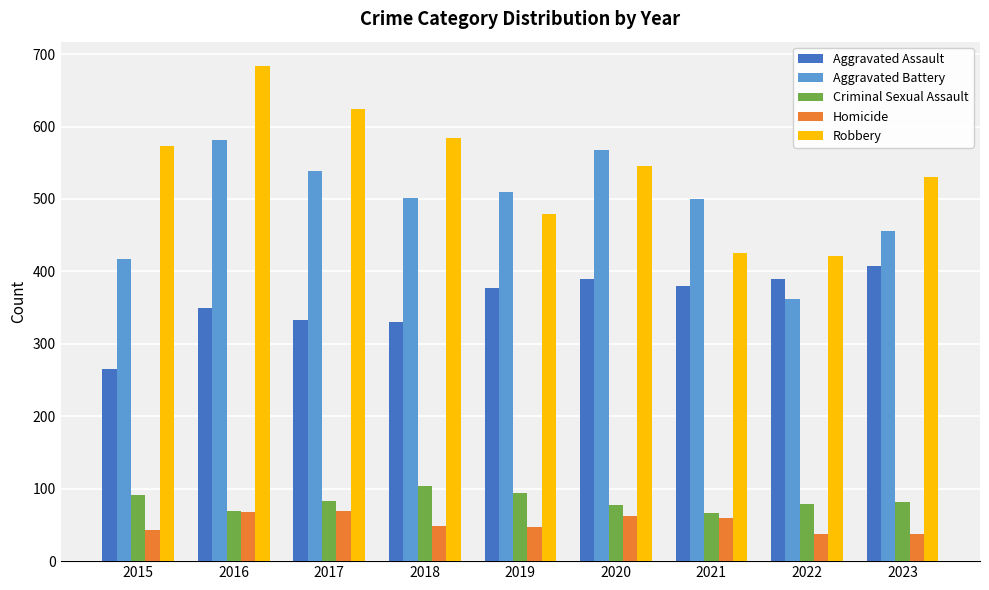

What is the smallest value displayed?

37